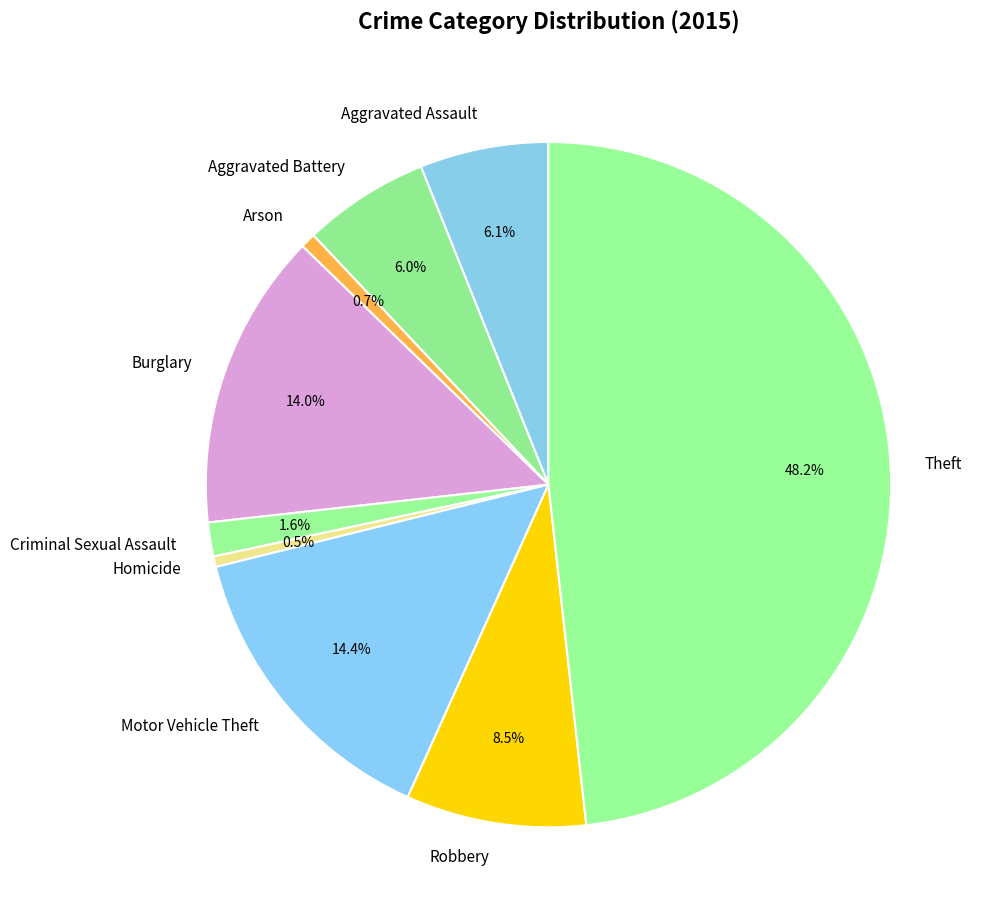

Does any single category account for the majority?

No